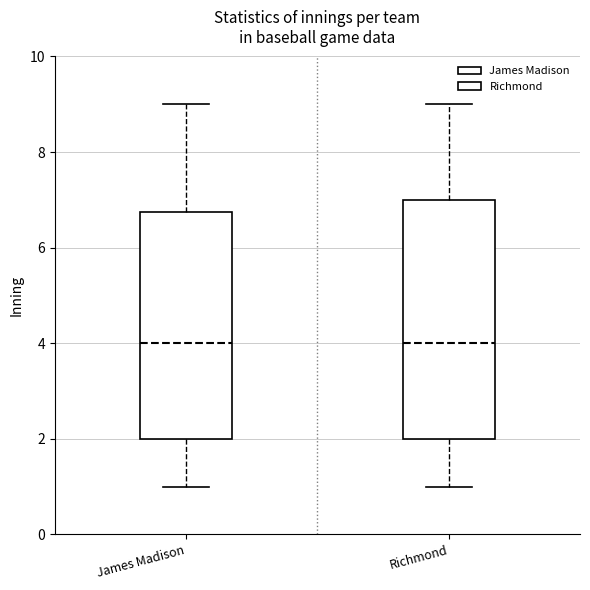

Reading left to right, transcribe this box plot: for each box, give where its median line is, the range the box spans, and where its two whiskers end, as read against the y-axis. The values are not printed on the chart, so give them approximately, as read against the axis.

James Madison: median 4.0, box 2.0 to 6.8, whiskers 1.0 to 9.0
Richmond: median 4.0, box 2.0 to 7.0, whiskers 1.0 to 9.0